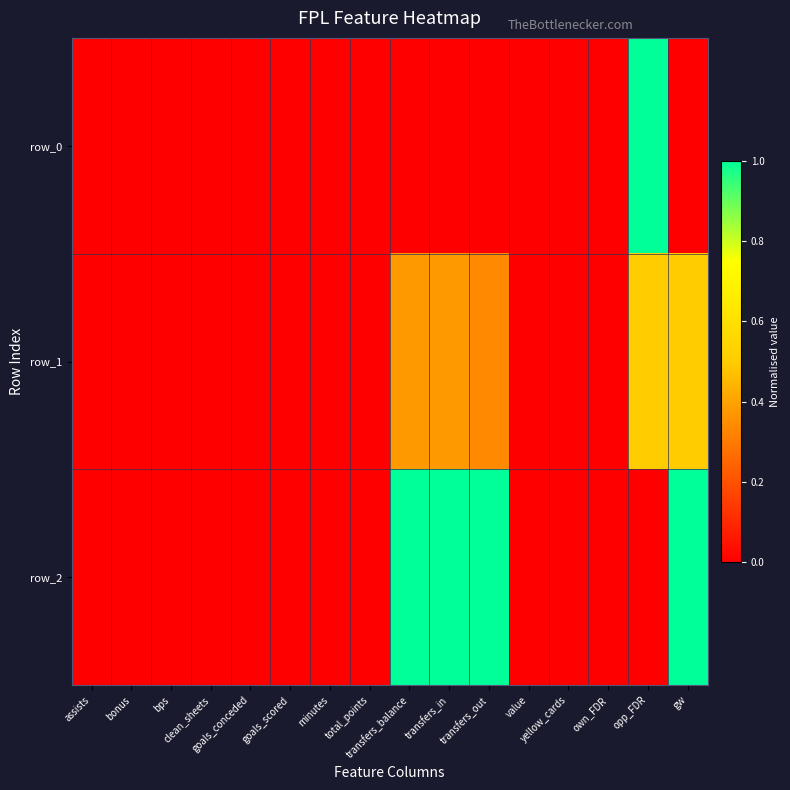

Reading right to left, extract all data points from this chart.

row_0: 0.0	1.0	0.0	0.0	0.0	0.0	0.0	0.0	0.0	0.0	0.0	0.0	0.0	0.0	0.0	0.0
row_1: 0.5	0.5	0.0	0.0	0.0	0.3	0.4	0.4	0.0	0.0	0.0	0.0	0.0	0.0	0.0	0.0
row_2: 1.0	0.0	0.0	0.0	0.0	1.0	1.0	1.0	0.0	0.0	0.0	0.0	0.0	0.0	0.0	0.0